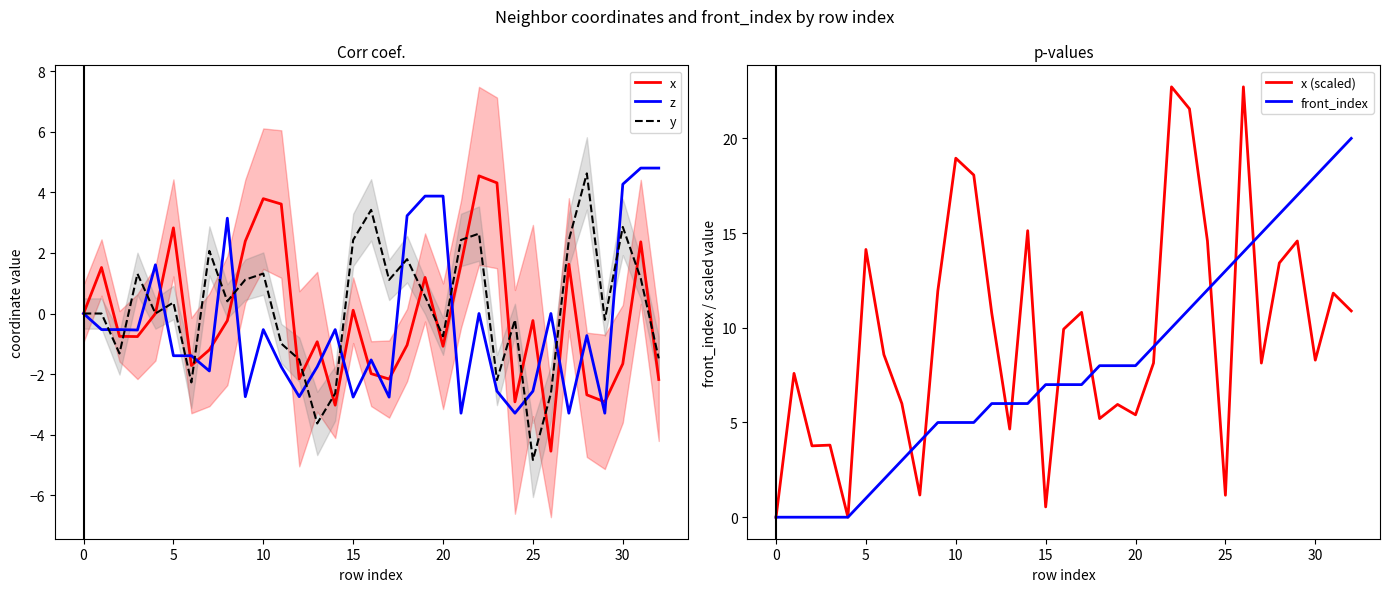

What is the difference between the maximum and minimum values in the z series?

8.1